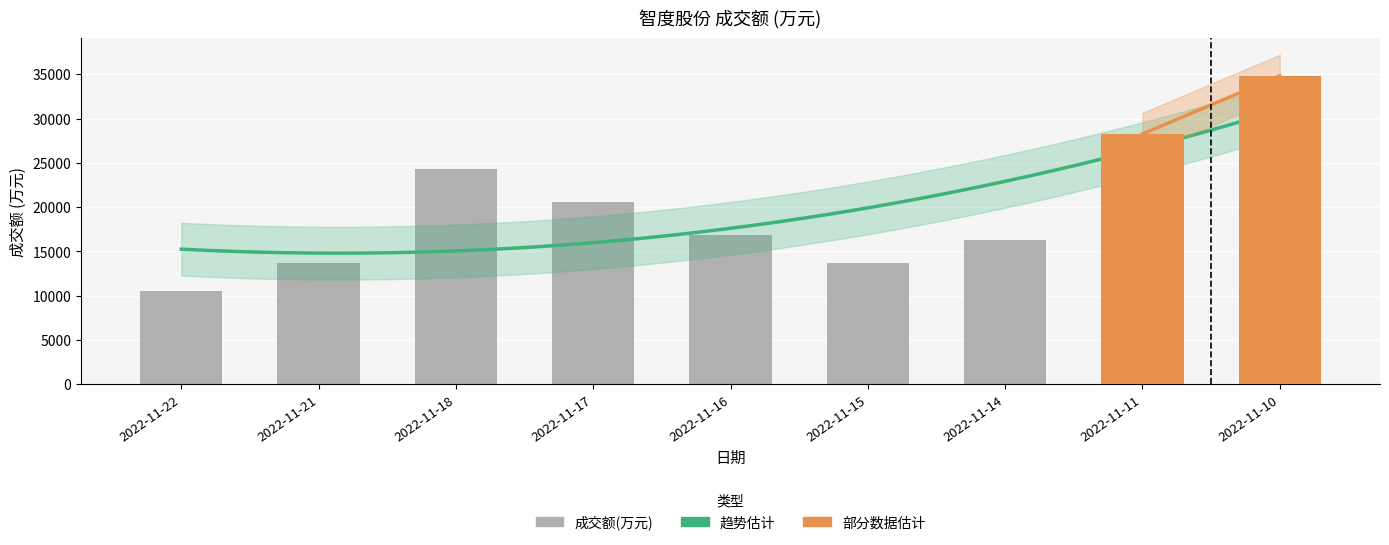

The chart shows a value of 34824 at 2022-11-10. True or false?

True